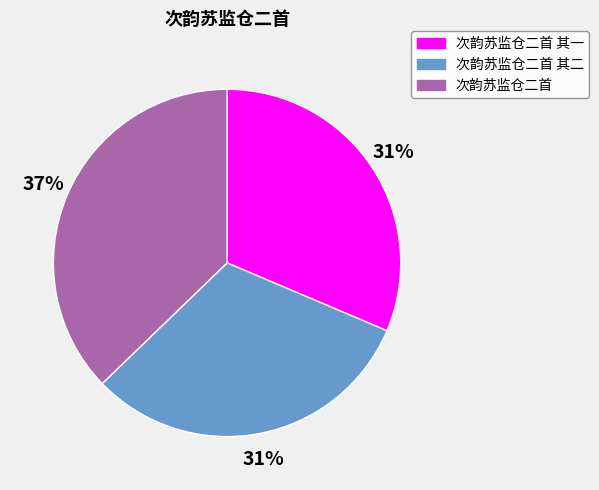

Combined, do 次韵苏监仓二首 其二 and 次韵苏监仓二首 account for over 50%?

Yes